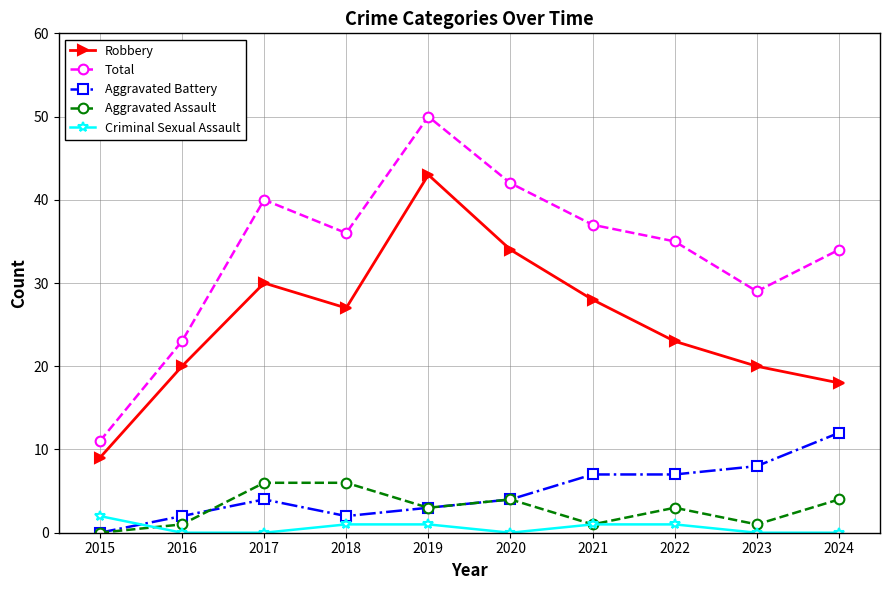

True or false: Aggravated Battery has more than 0 points higher than both neighbors.

True